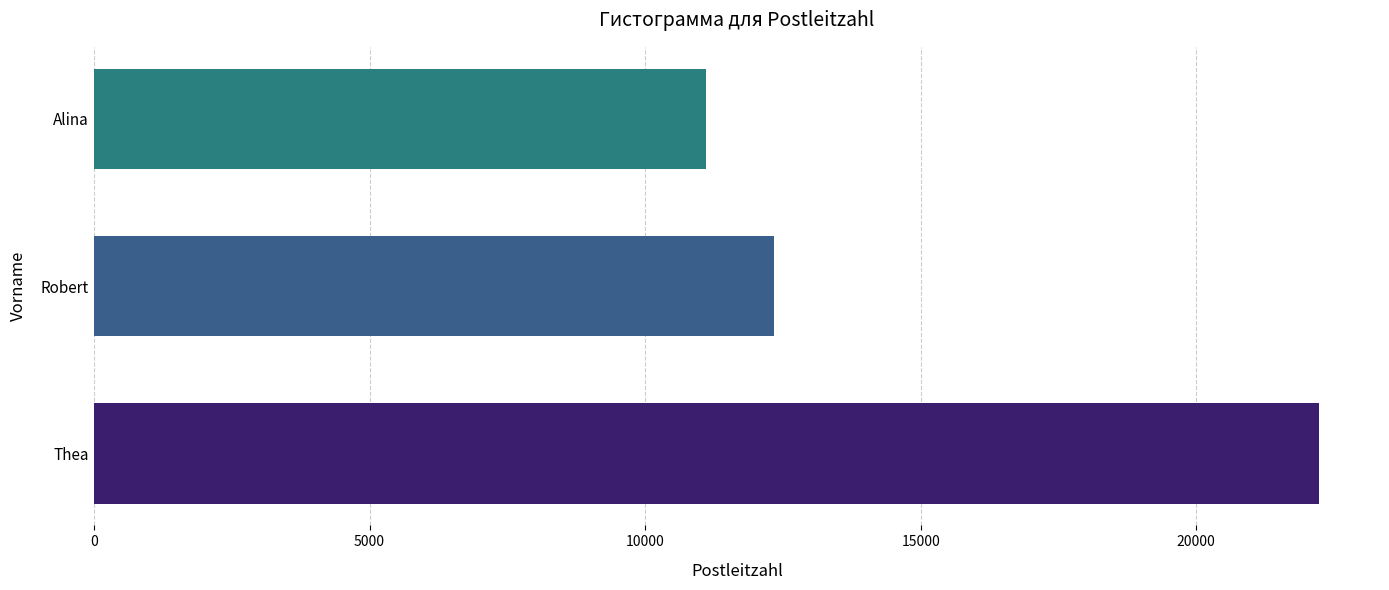

Count the values in the range 11111 to 22222.

3